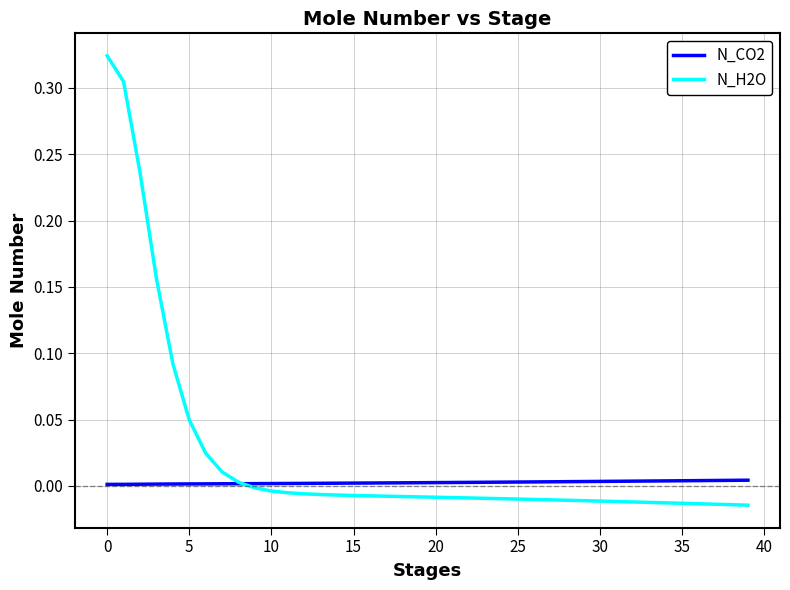

How many times do N_CO2 and N_H2O cross each other?

1